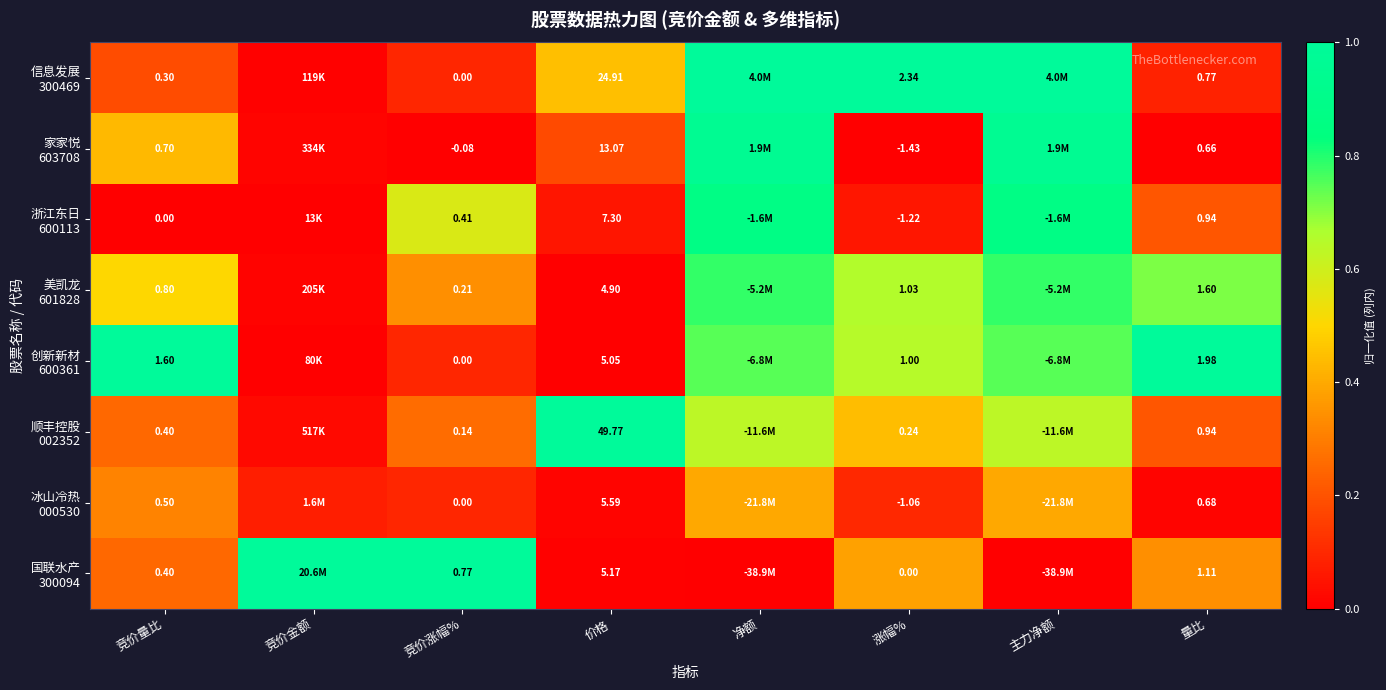

What is the difference between the 顺丰控股 002352 values at 竞价量比 and 涨幅%?

0.2